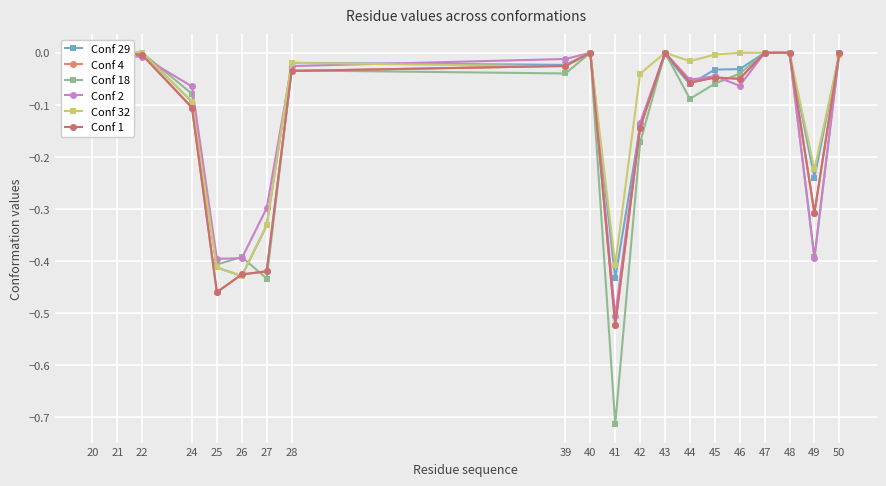

Is it true that Conf 18 equals 0.0 at 40?

True